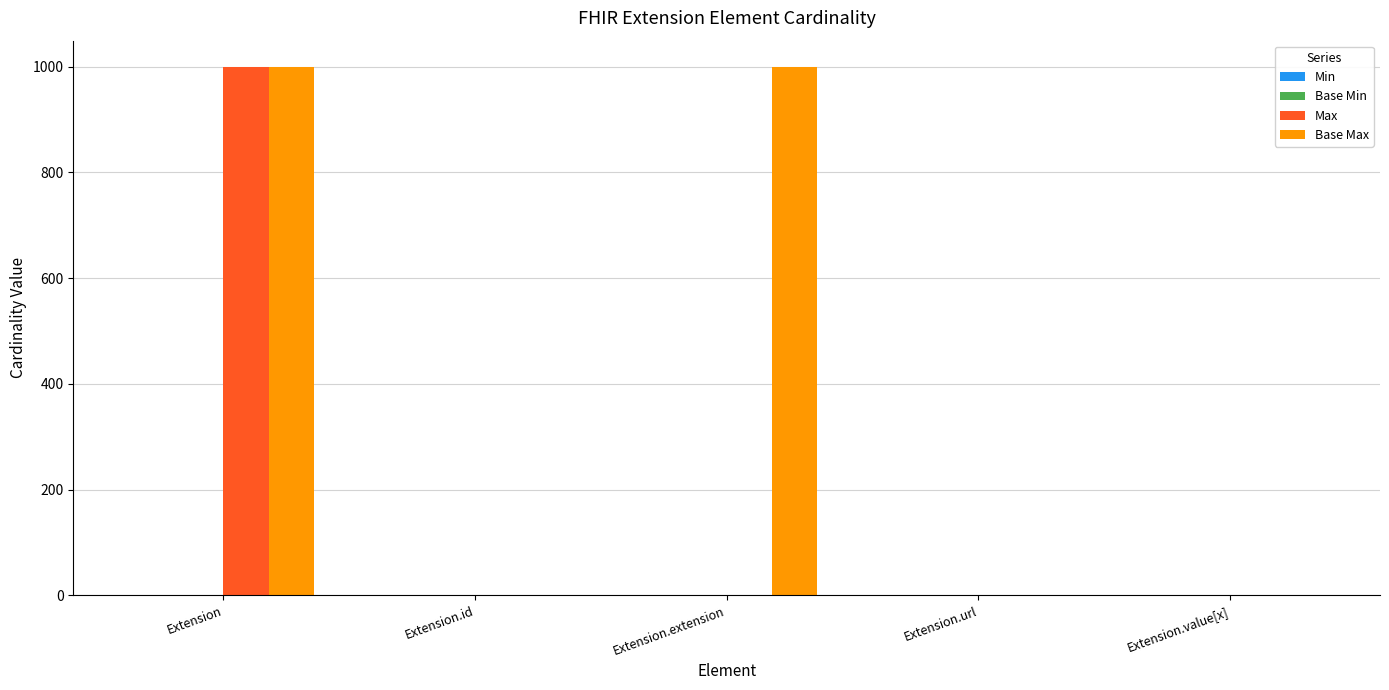

Which series changed the most between Extension and Extension.extension?

Max